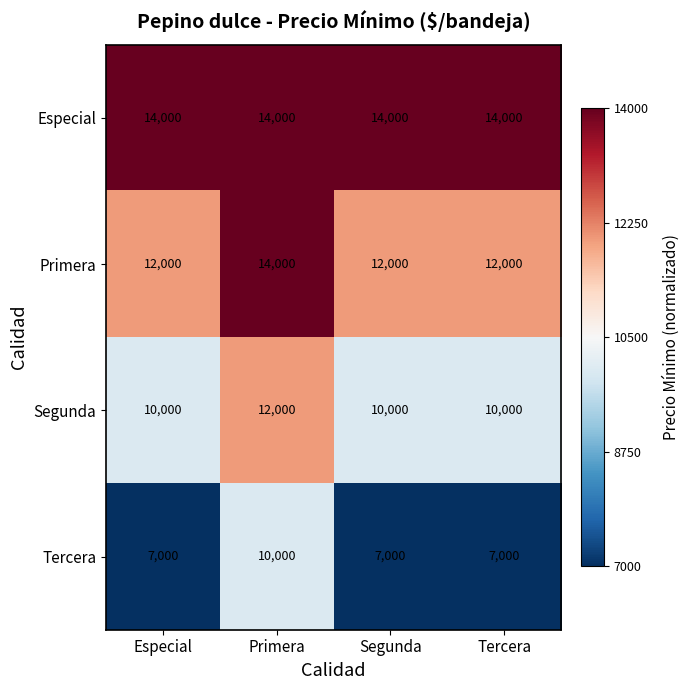

What is the lowest value of the Tercera series?

7000